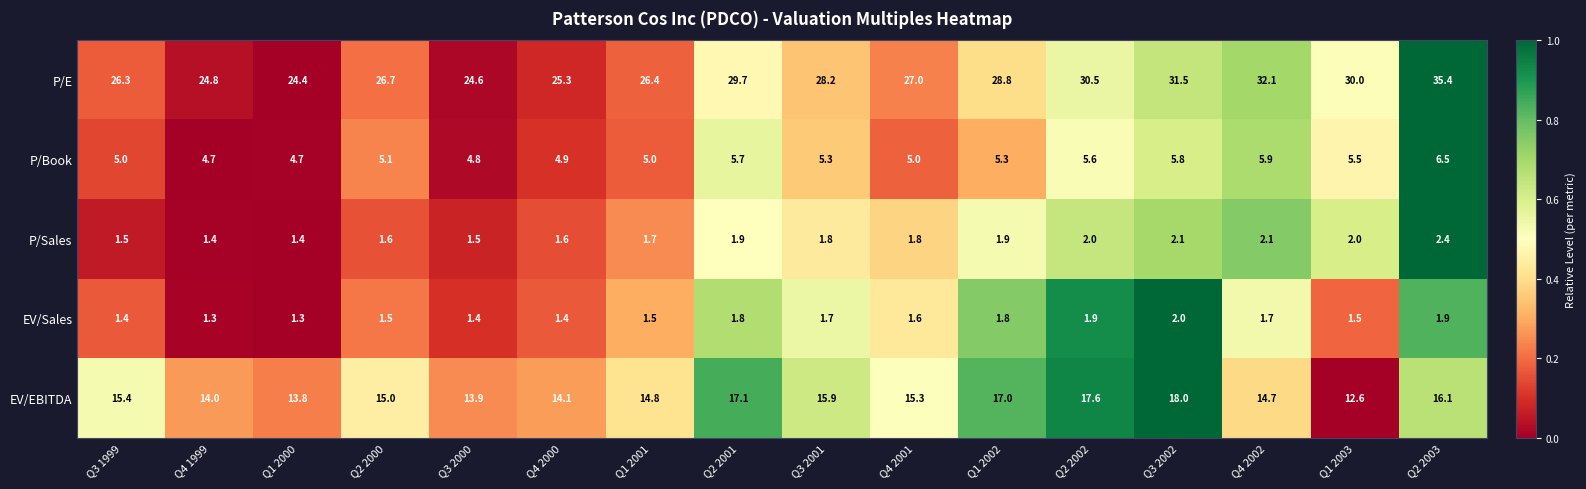

The P/E series shows 18.6 at Q2 2001. True or false?

False